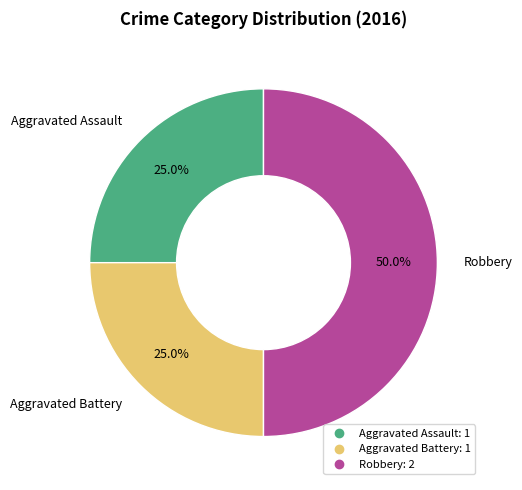

Does Aggravated Battery represent more than half of the total?

No